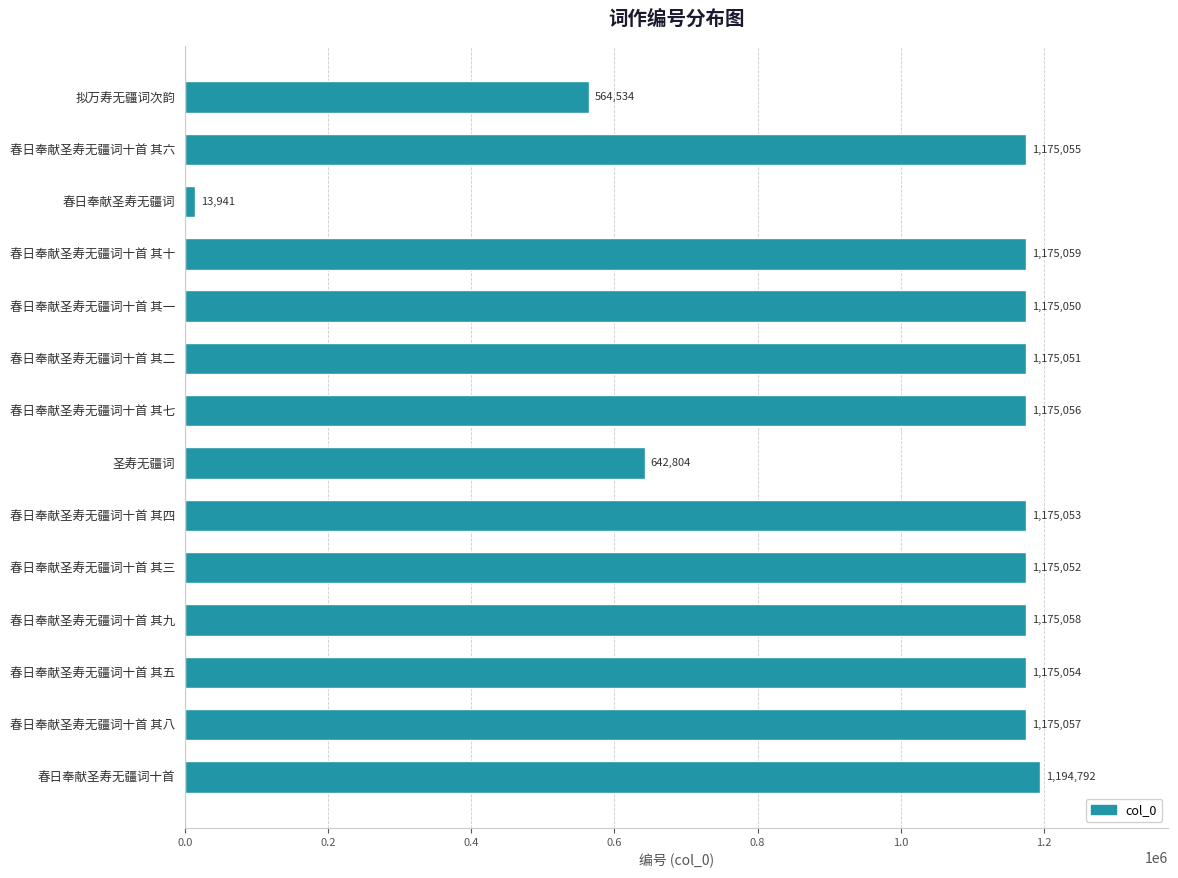

How many bars are there in total?

14